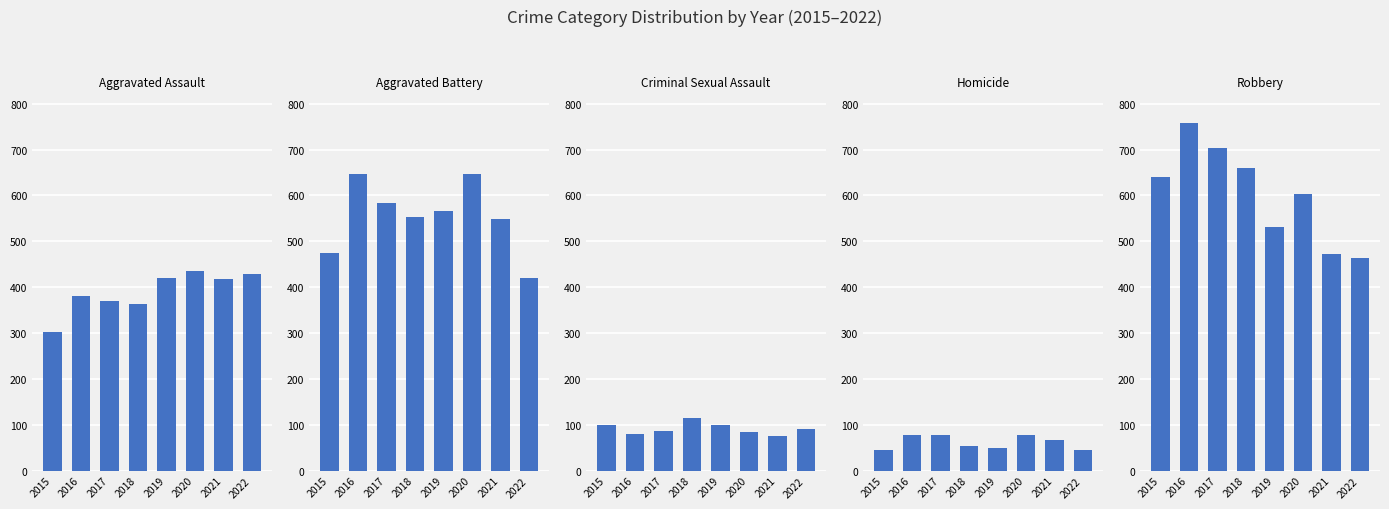

What is the difference between the highest and lowest values at 2015?

596